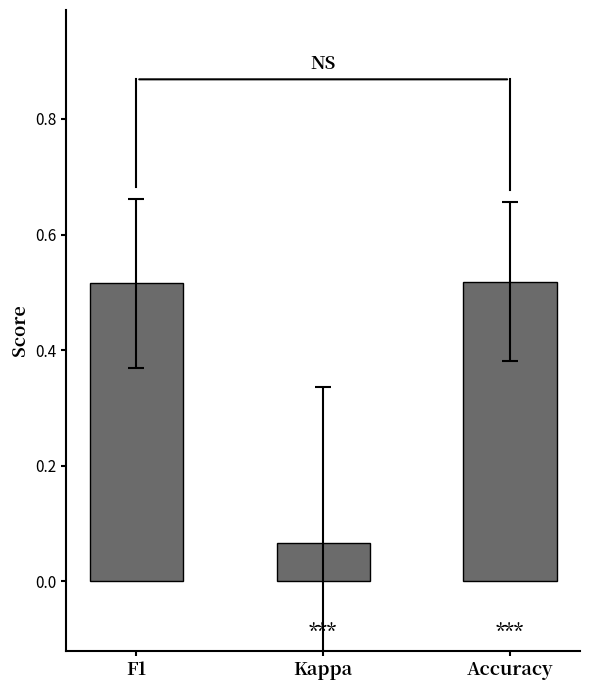

What is the label of the 1st bar from the right?

Accuracy